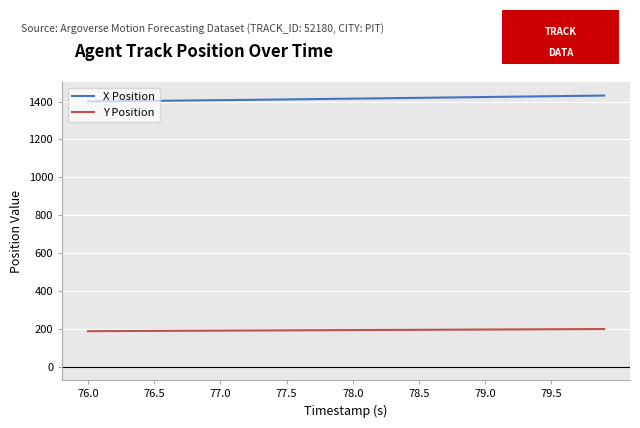

Rank the series by their average value, from highest to lowest.

X Position, Y Position